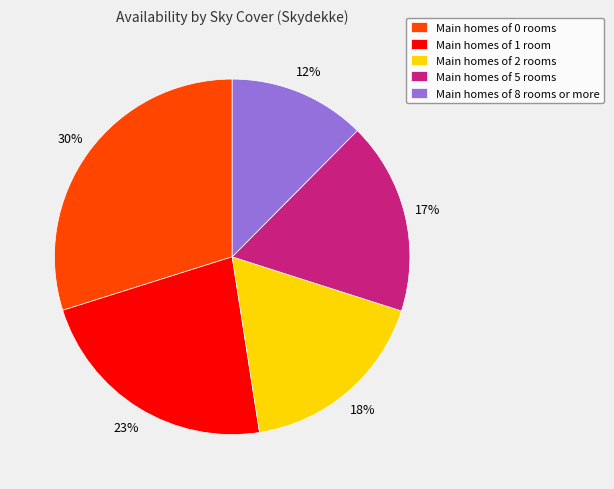

Is the sum of Main homes of 5 rooms and Main homes of 2 rooms greater than half?

No